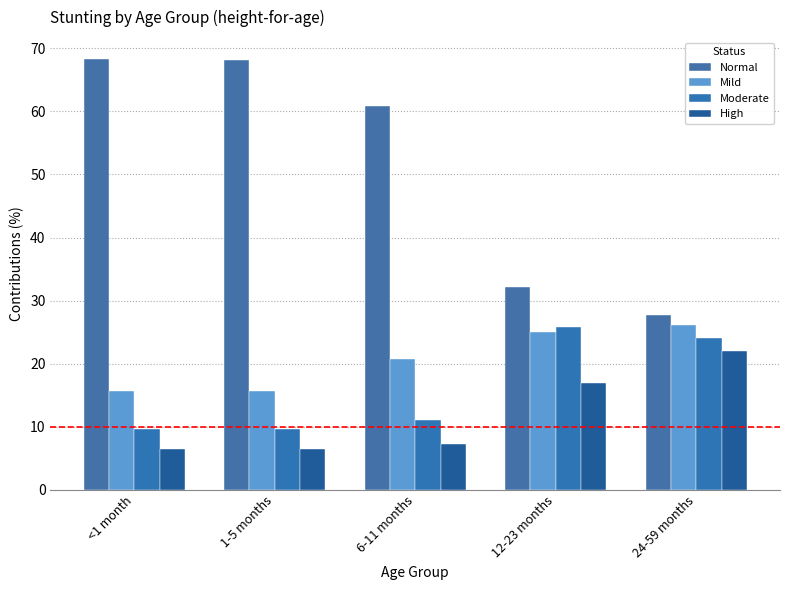

Where is Normal nearest to the value 48?

6-11 months